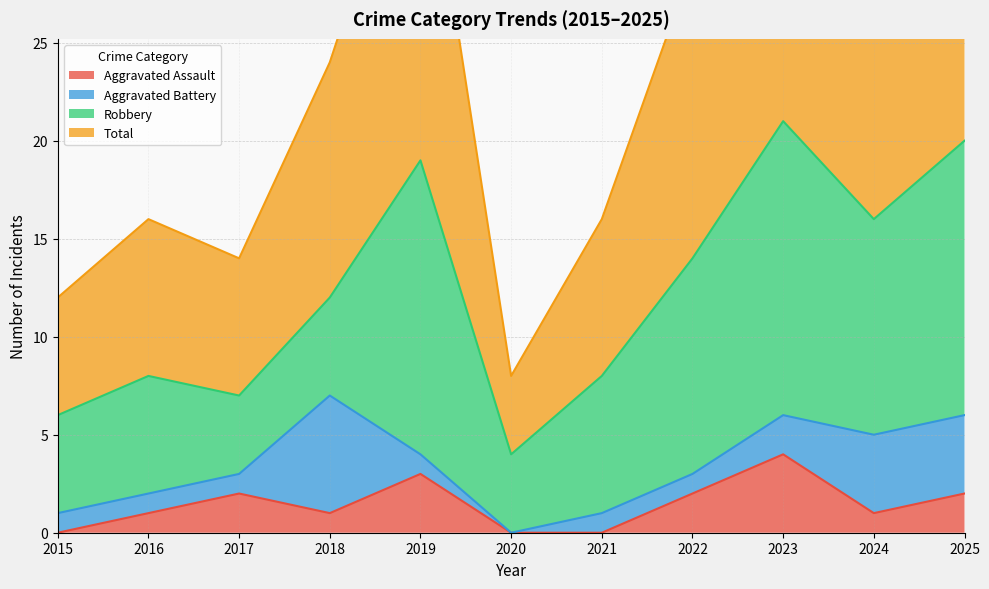

At which label does Aggravated Assault first exceed 1?

2017